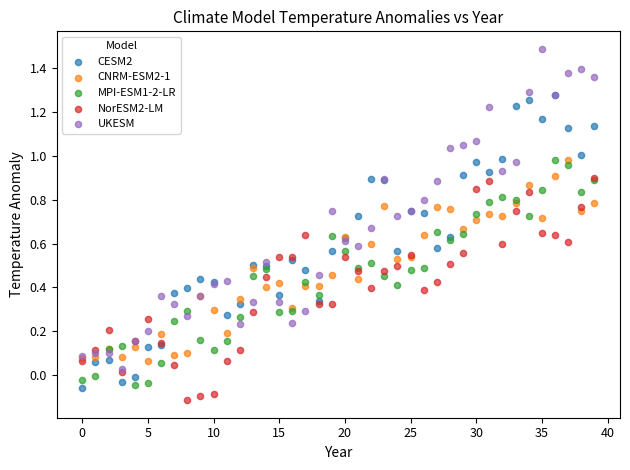

What are all the series names shown in the legend?

CESM2, CNRM-ESM2-1, MPI-ESM1-2-LR, NorESM2-LM, UKESM